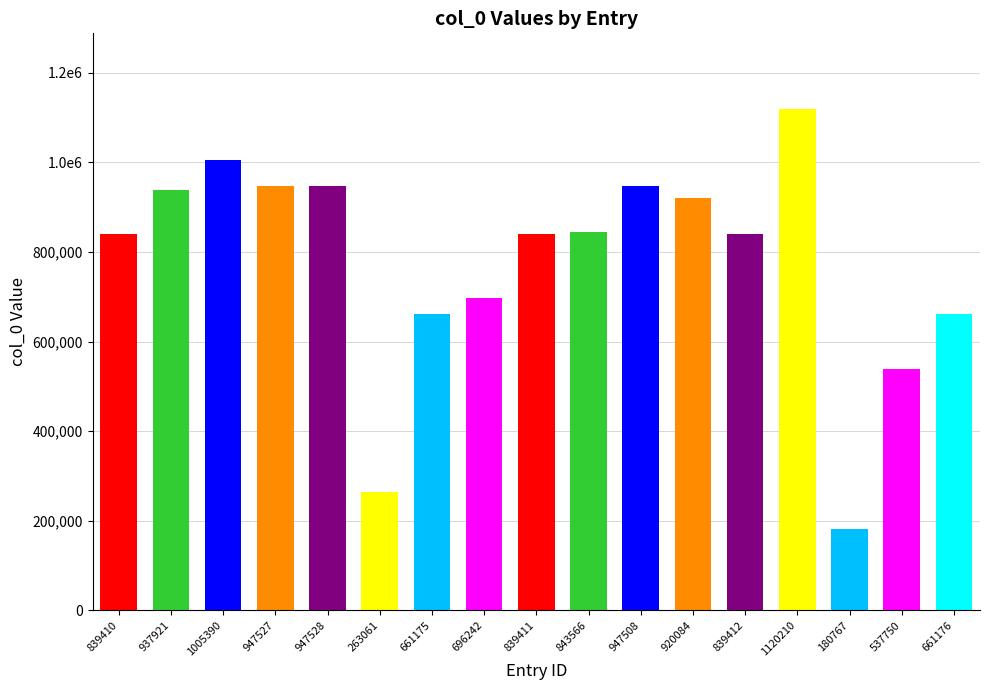

What is the sum of the values at 263061 and 843566?

1106627